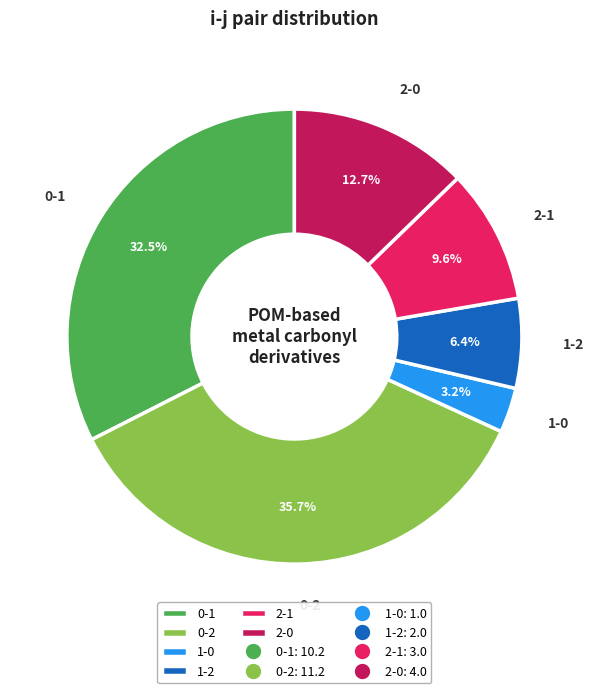

Which slice is the largest?

0-2